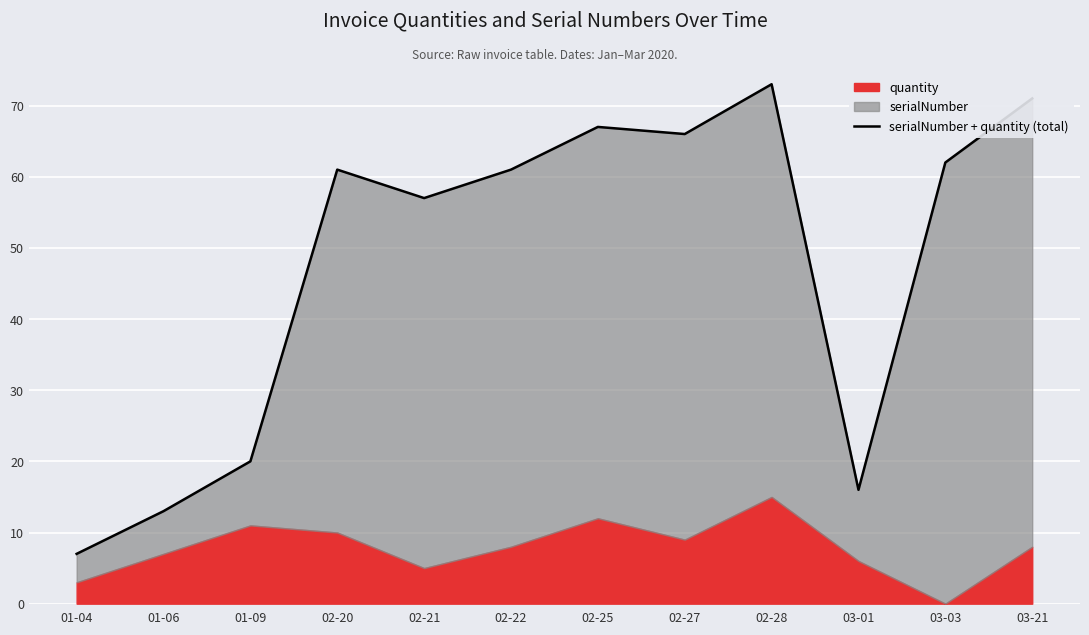

Reading left to right, what are all the values shown in this chart?

01-04=7	01-06=13	01-09=20	02-20=61	02-21=57	02-22=61	02-25=67	02-27=66	02-28=73	03-01=16	03-03=62	03-21=71